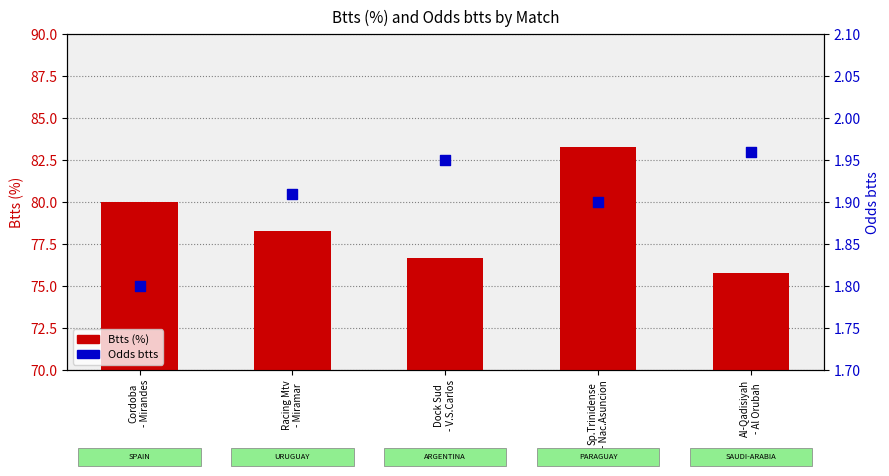

Which series has the widest spread of Y values?

Btts (%)